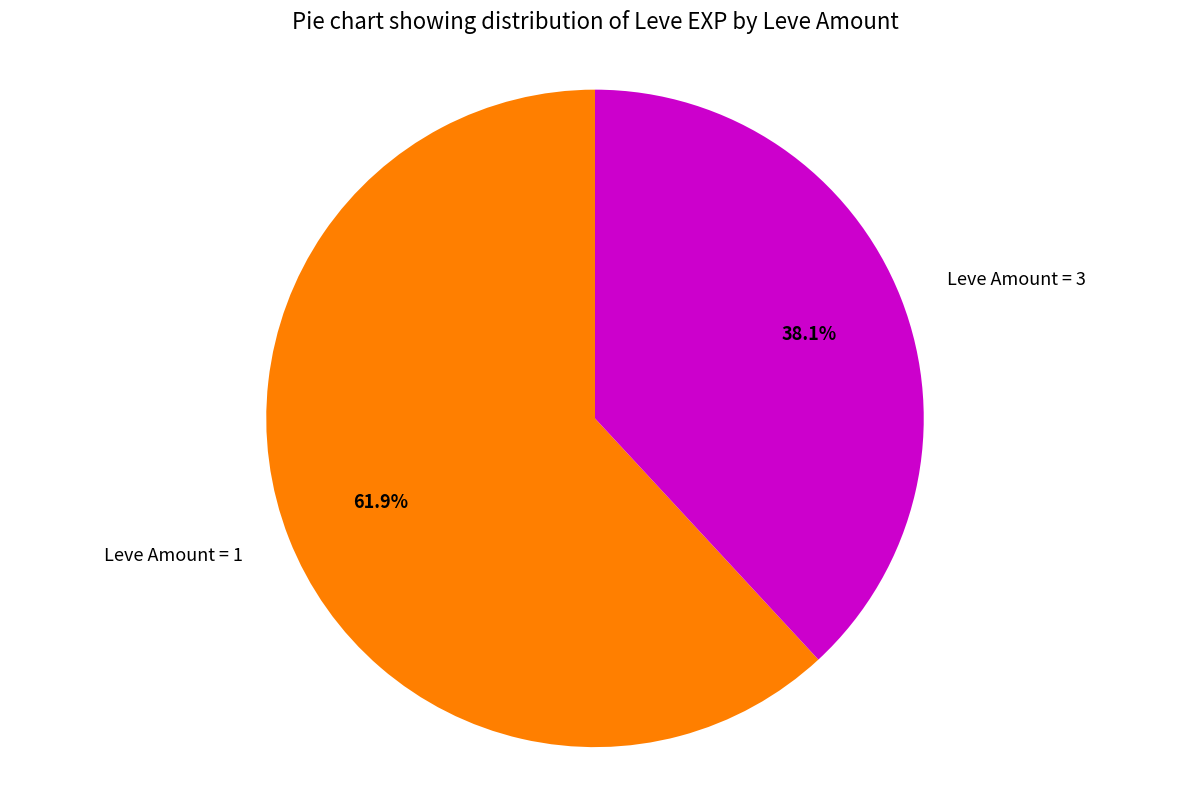

Combined, what portion of the pie is Leve Amount = 3 and Leve Amount = 1?

100.0%